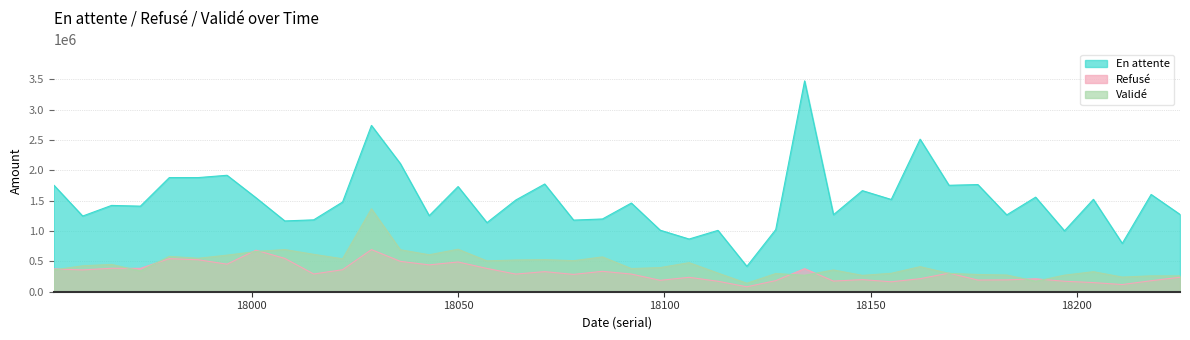

How many data points in Validé are above 412943?

20